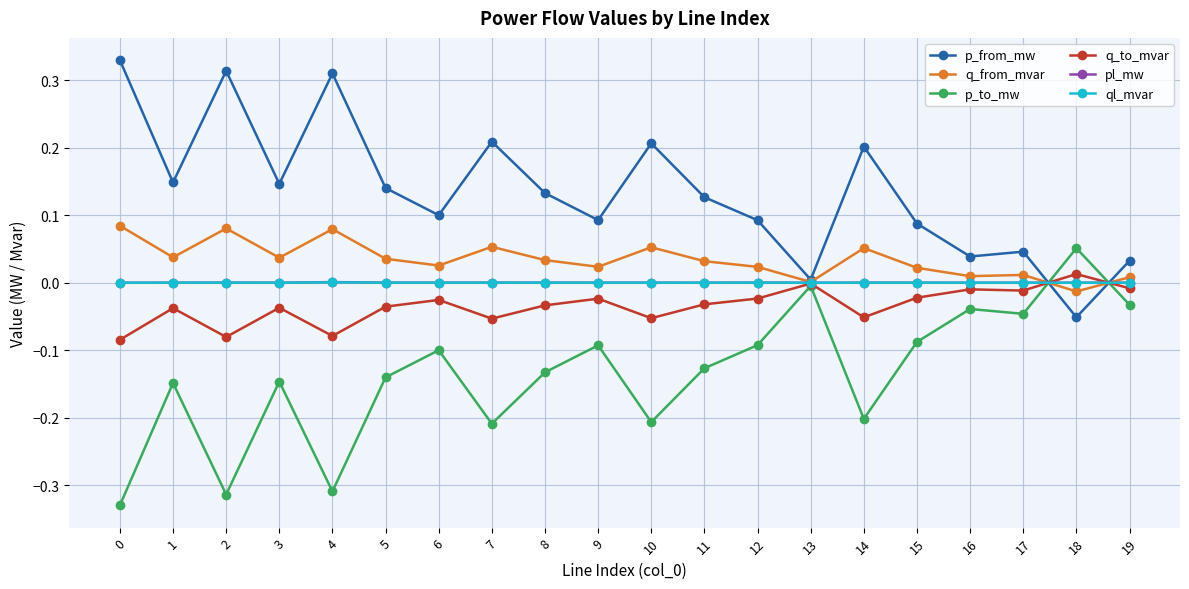

The value of q_to_mvar at 3 is -0.0. True or false?

True